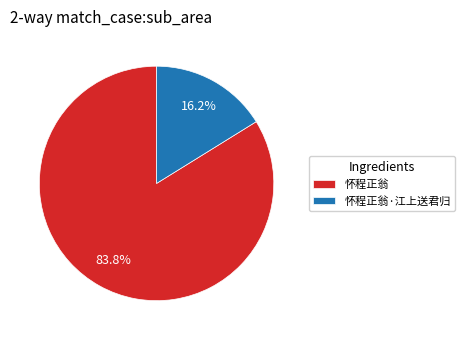

Which has a higher value, 怀程正翁·江上送君归 or 怀程正翁?

怀程正翁